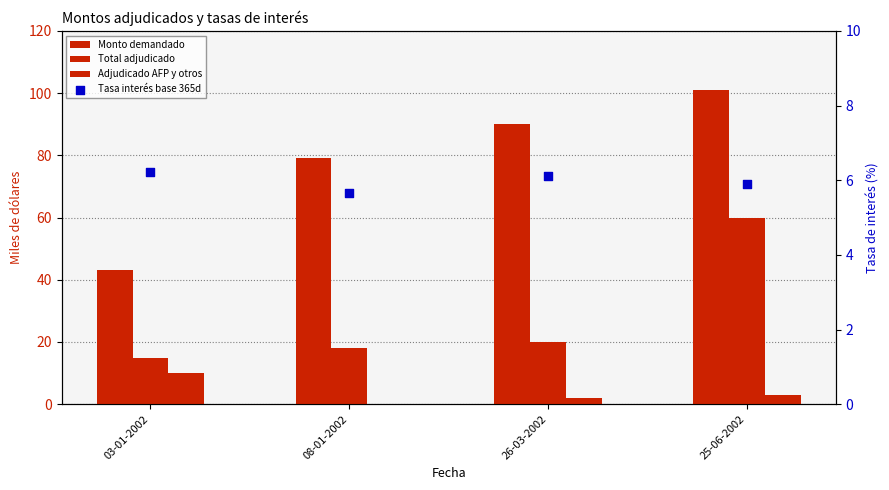

Is the value of Monto adjudicado AFP y otros (miles de dólares) at 08-01-2002 greater than the value of Tasas de interés base 365 días (porcentaje) at 26-03-2002?

No